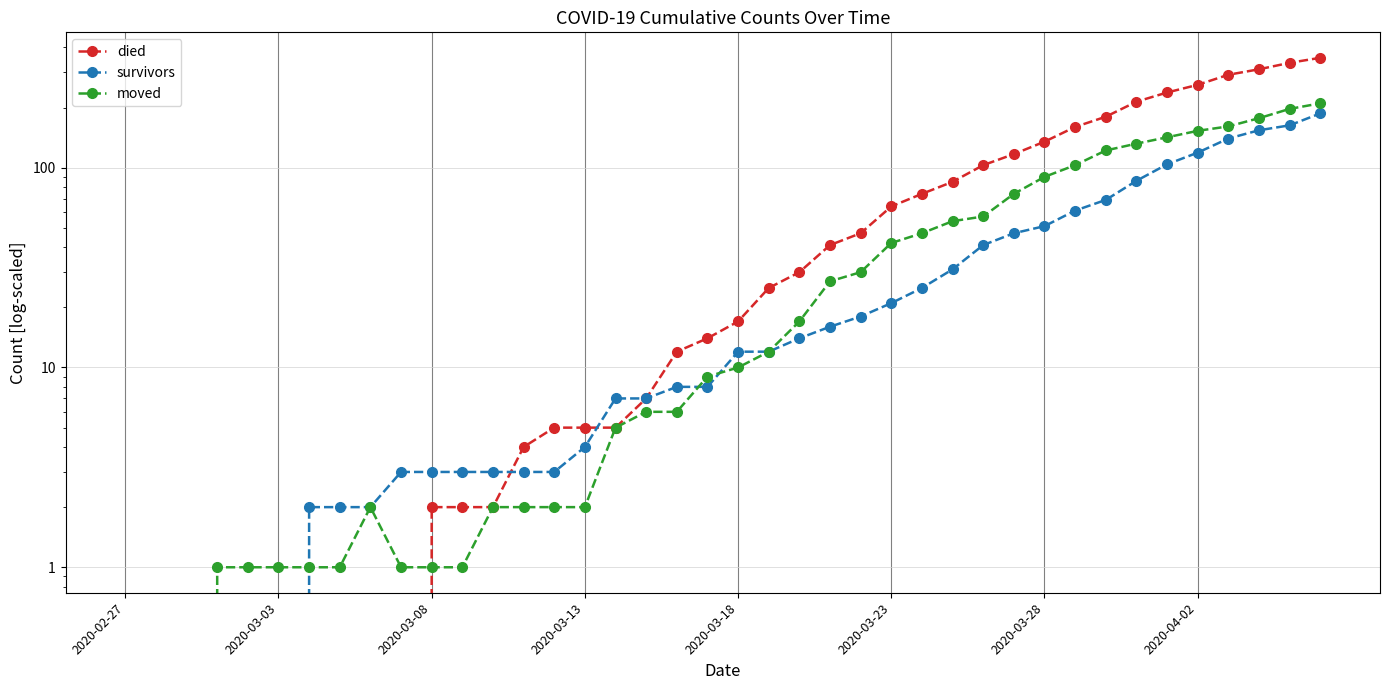

At how many categories does at least one series exceed 3?

27